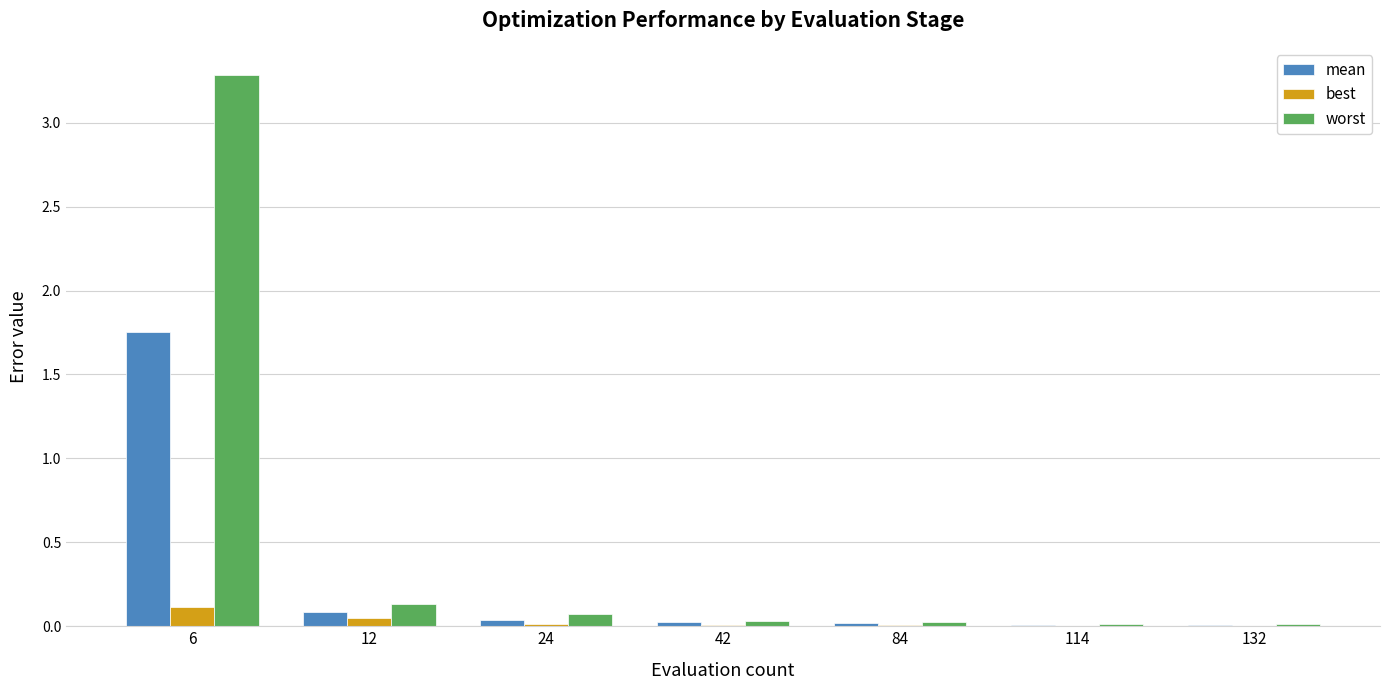

Is the value of best at 12 greater than the value of worst at 12?

No